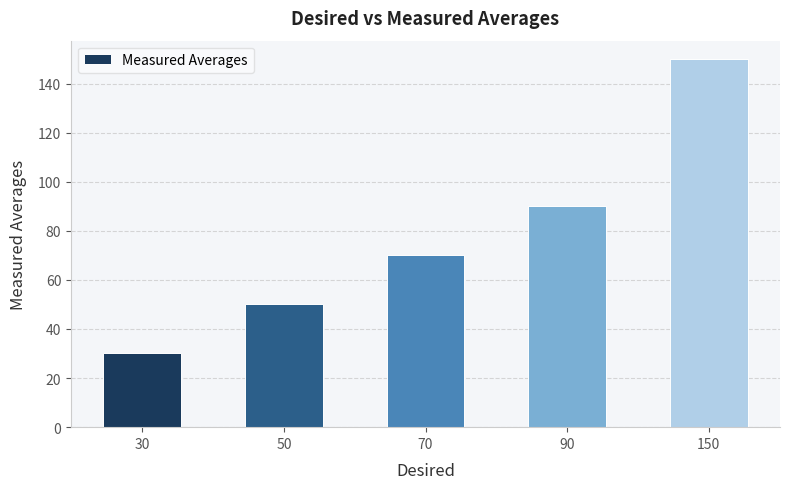

What is the ratio of the value at 90 to the value at 30?

3.0